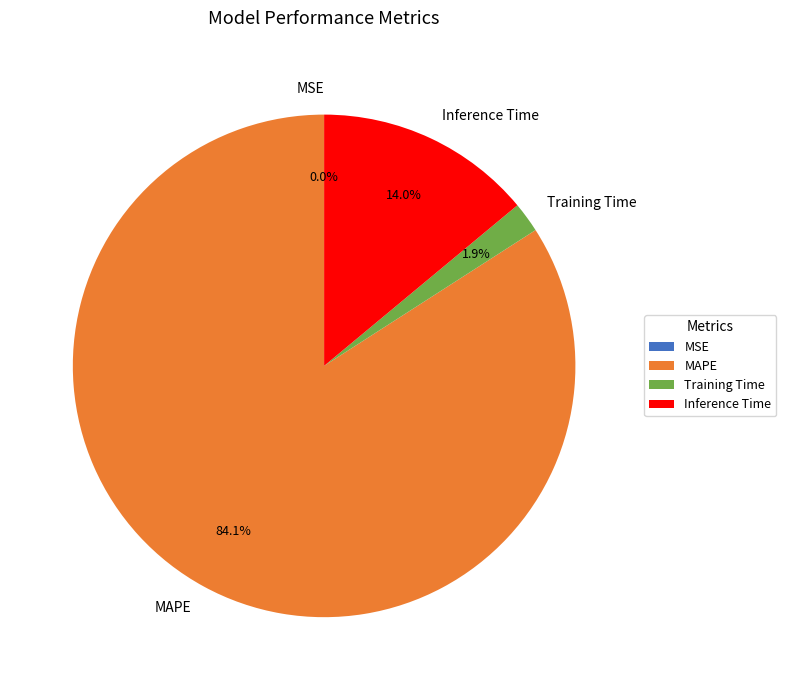

True or false: MAPE accounts for 84% of the total.

True